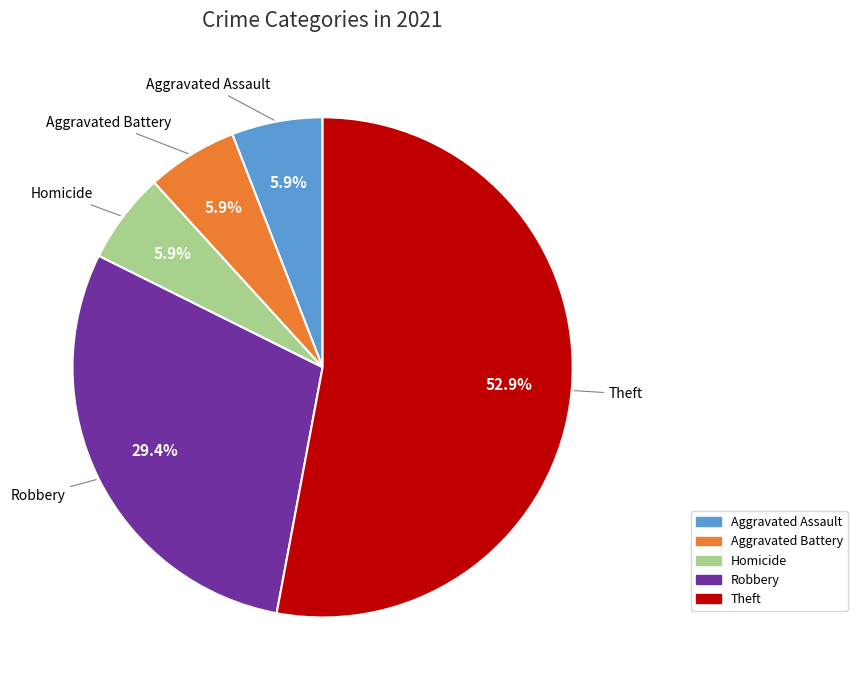

Does any single category account for the majority?

Yes